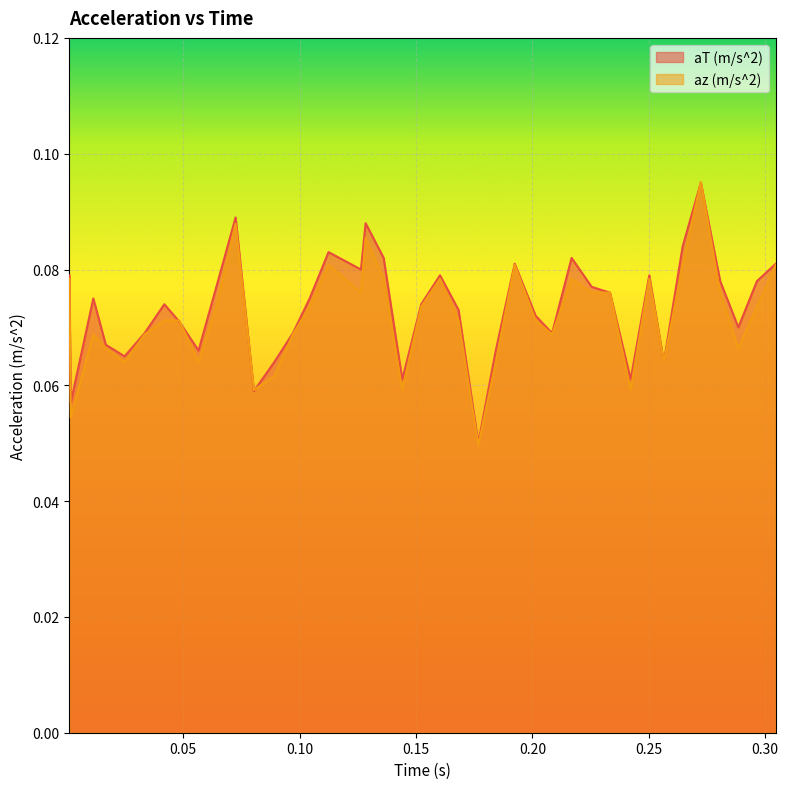

Which series has the largest range (max minus min)?

az (m/s^2)